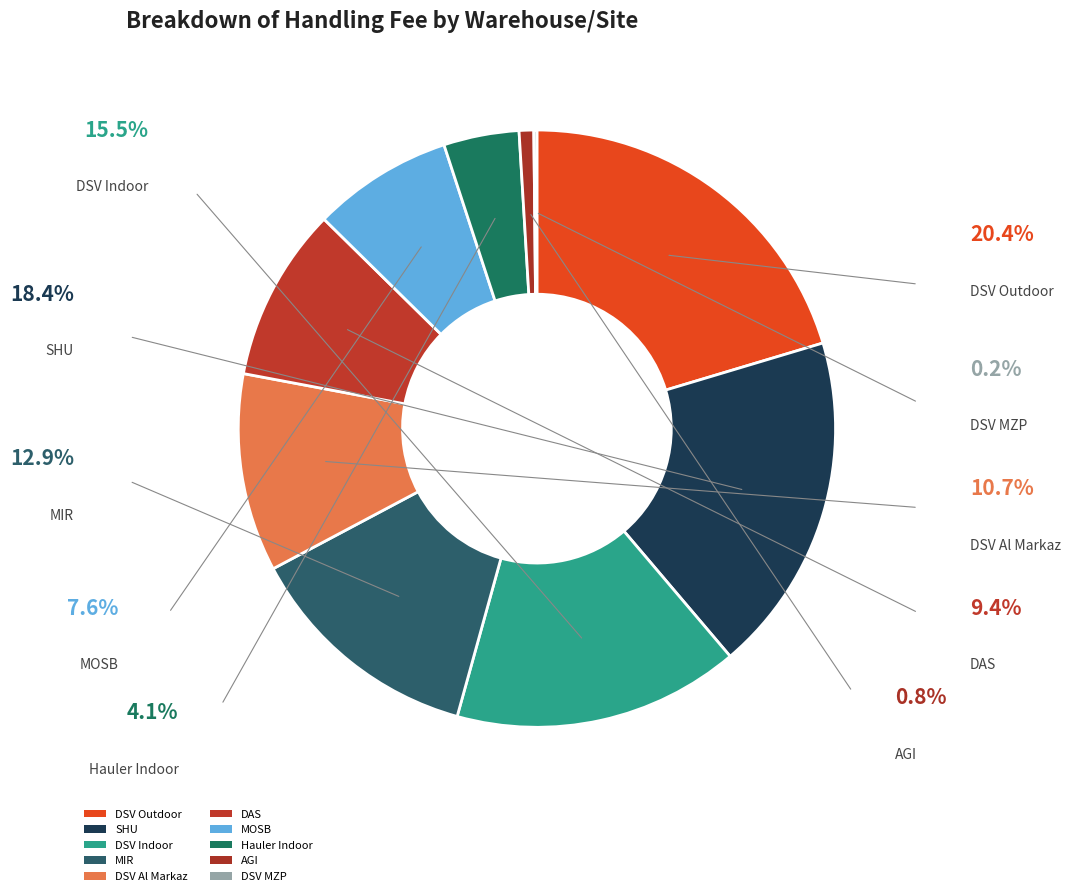

How many segments does this pie chart have?

10